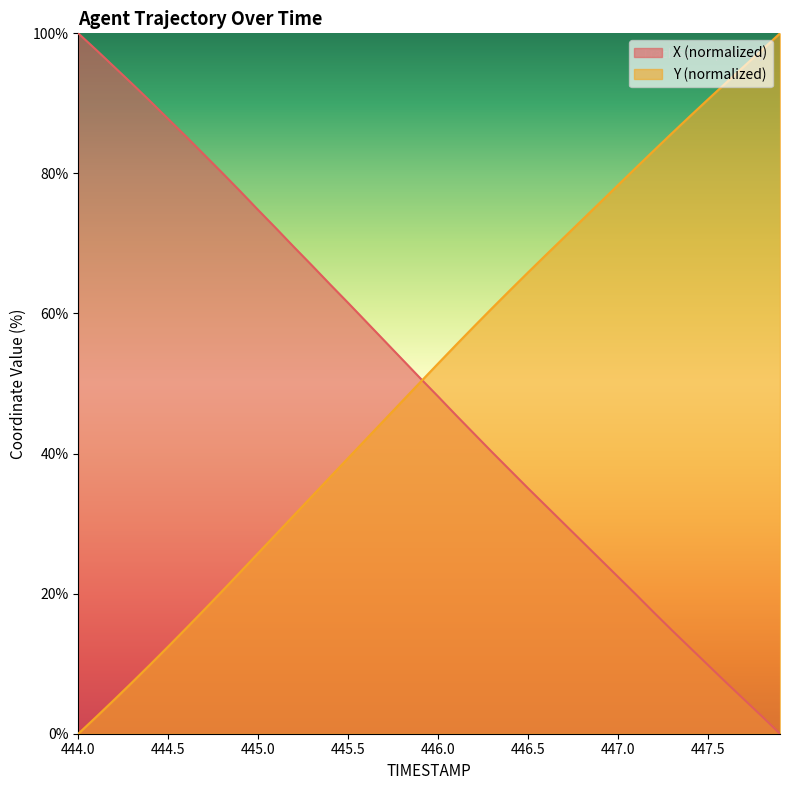

True or false: X (normalized) has a value of 100.0 at 444.0.

True